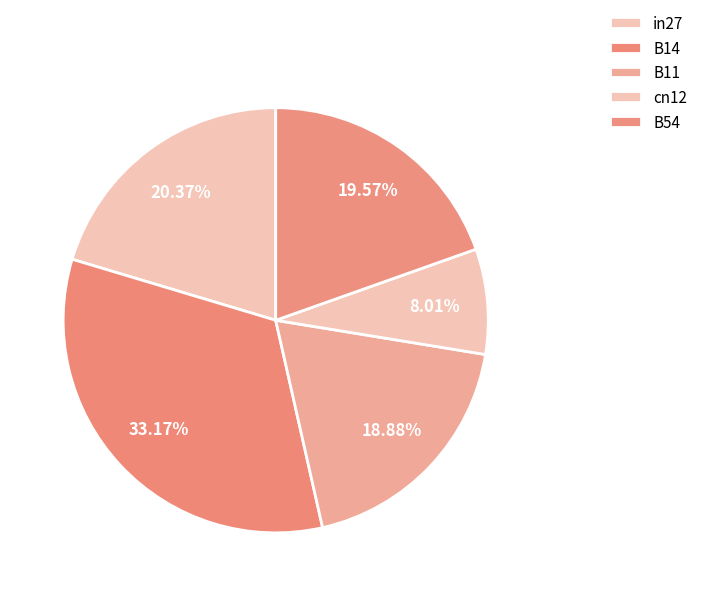

How many segments does this pie chart have?

5